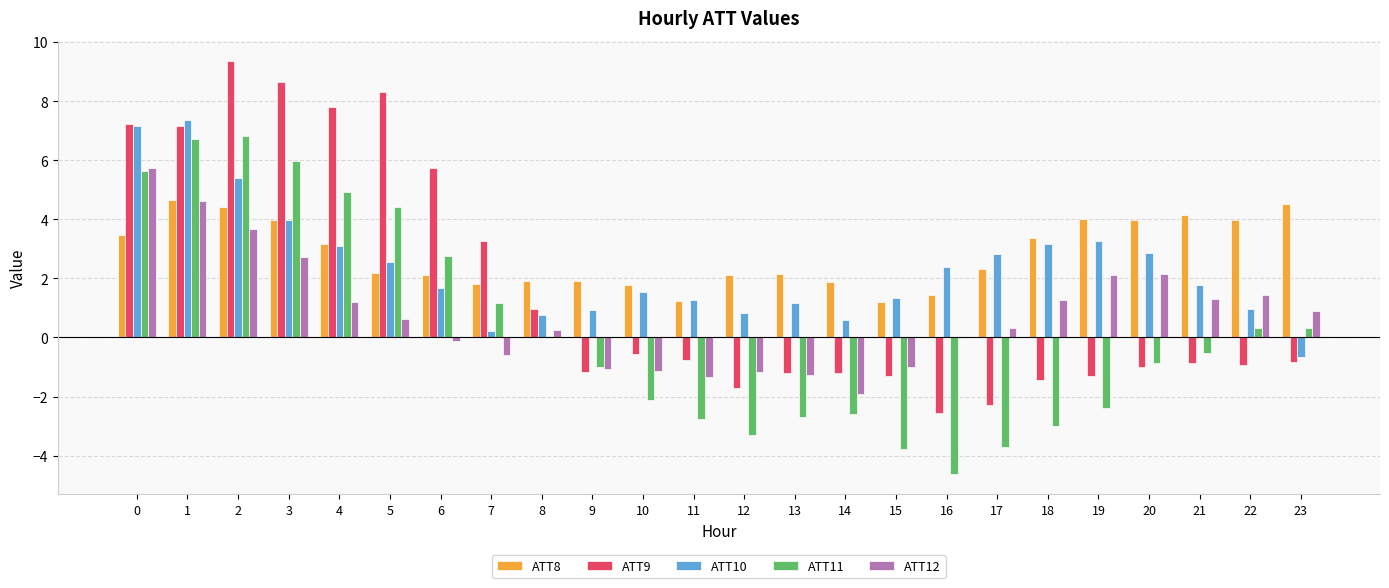

Which label corresponds to the largest value in the chart?

2